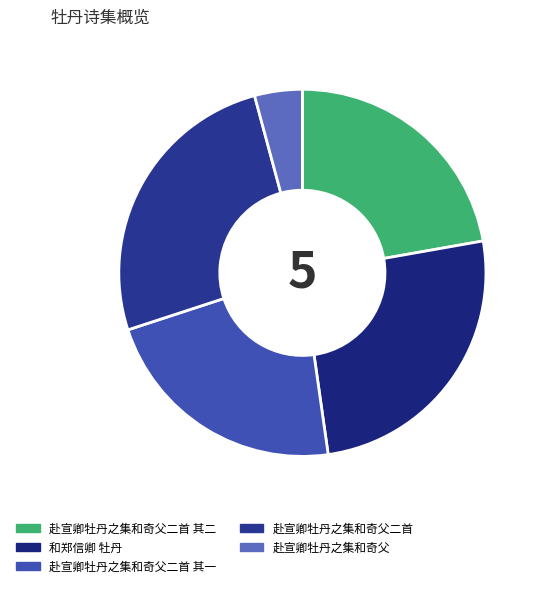

True or false: 赴宣卿牡丹之集和奇父二首 accounts for 26% of the total.

True